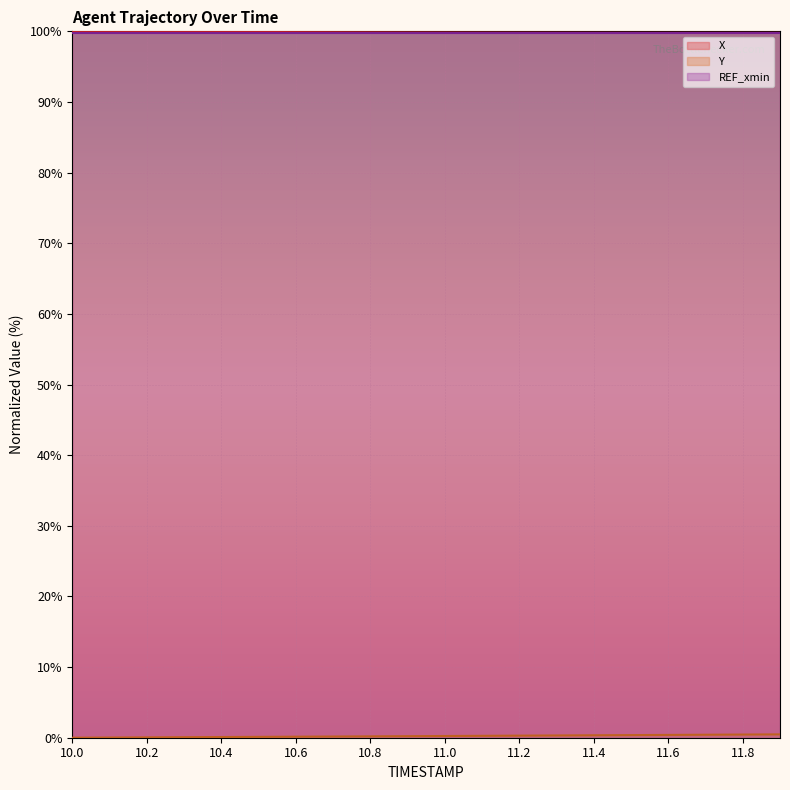

What is the sum of the X values at 11.5 and 10.0?

199.8